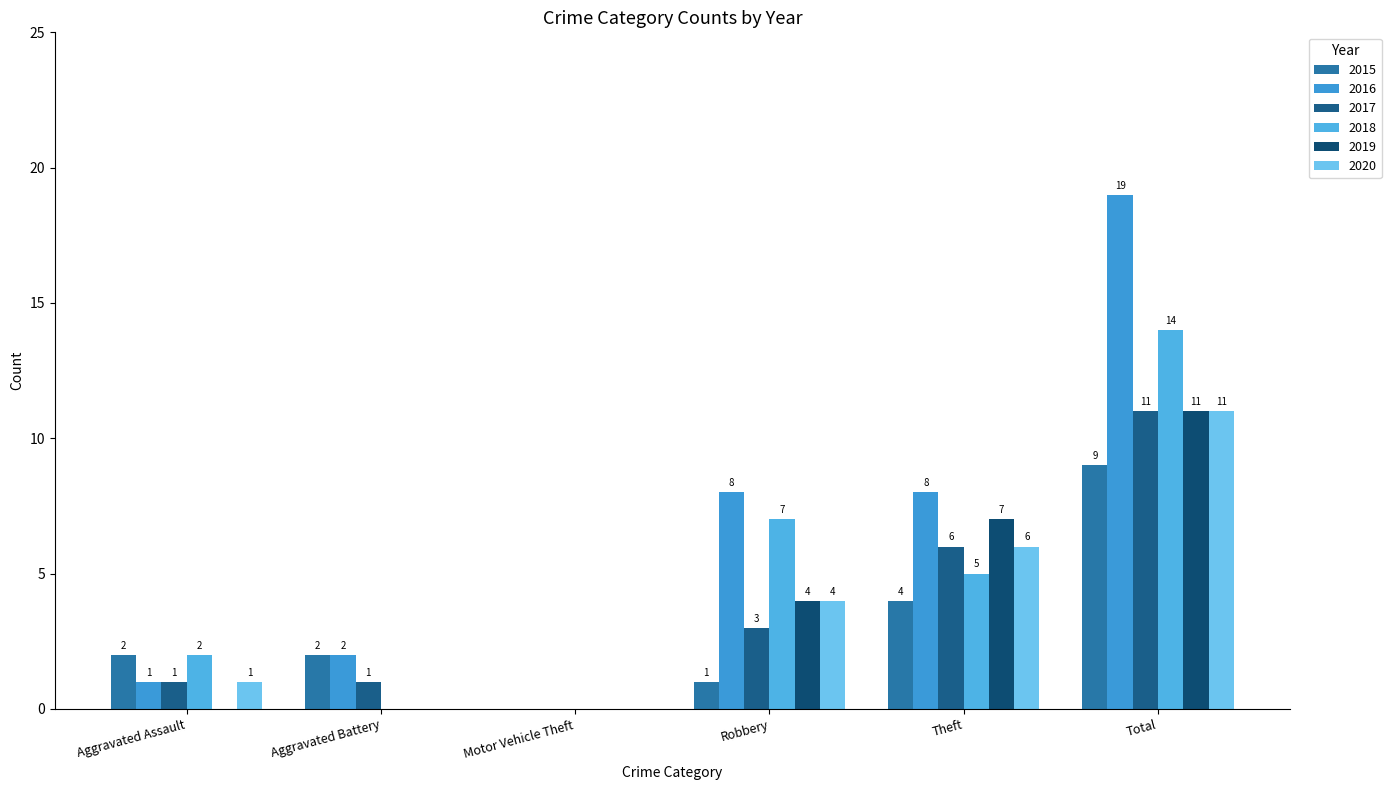

Count the 2015 values in the range 1 to 4.

4